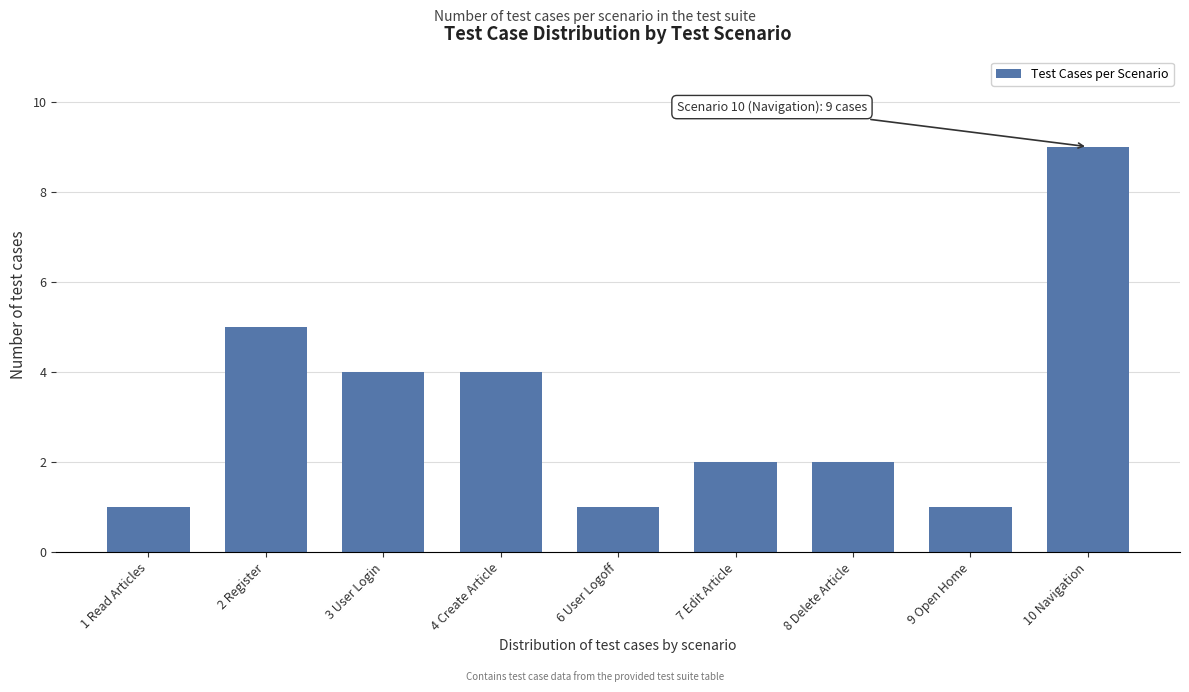

Reading left to right, transcribe all the data shown in this chart.

1 Read Articles=1	2 Register=5	3 User Login=4	4 Create Article=4	6 User Logoff=1	7 Edit Article=2	8 Delete Article=2	9 Open Home=1	10 Navigation=9